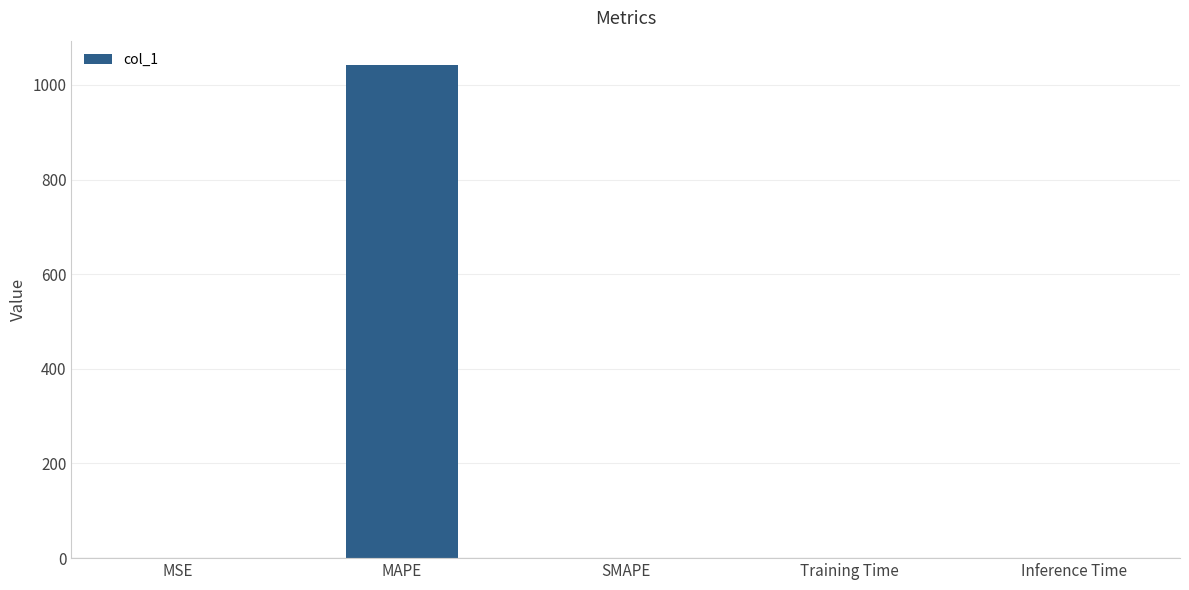

Between Training Time and MAPE, which is larger?

MAPE